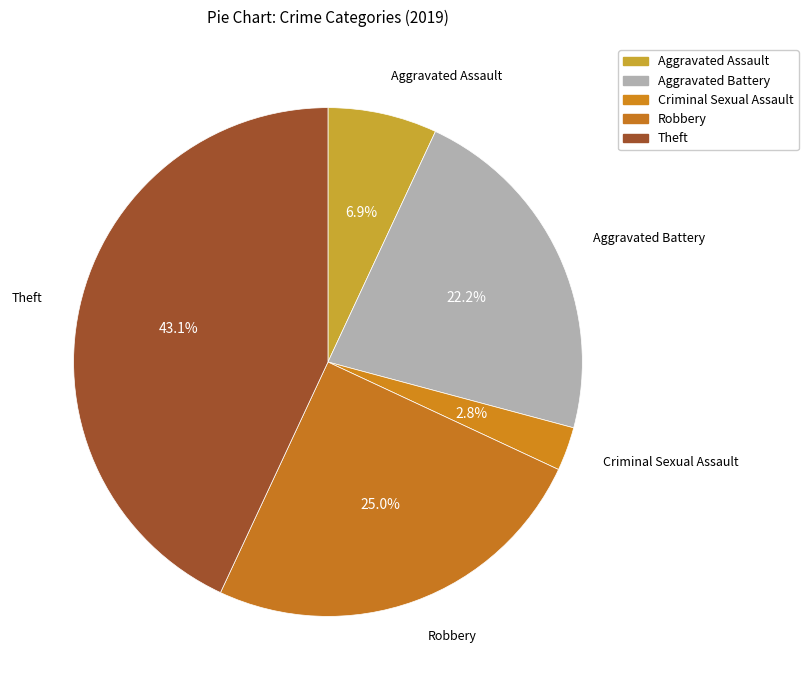

True or false: Robbery accounts for 17% of the total.

False